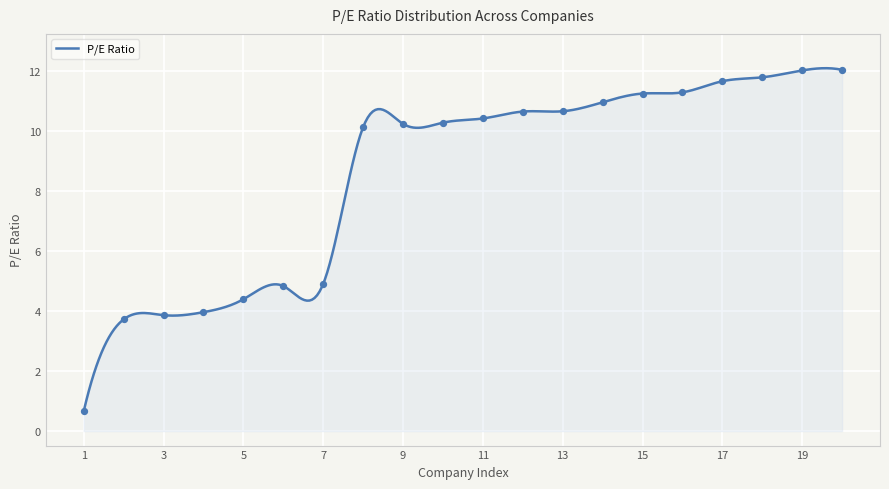

Which has a higher value, 3 or 15?

15